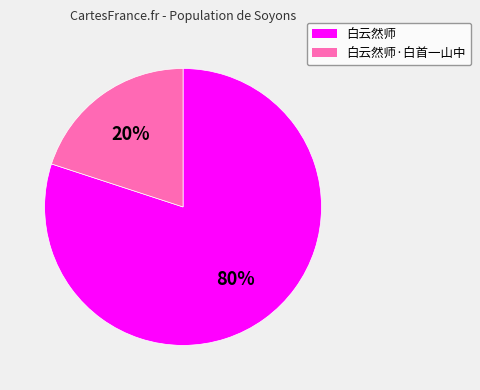

Which slice is the largest?

白云然师